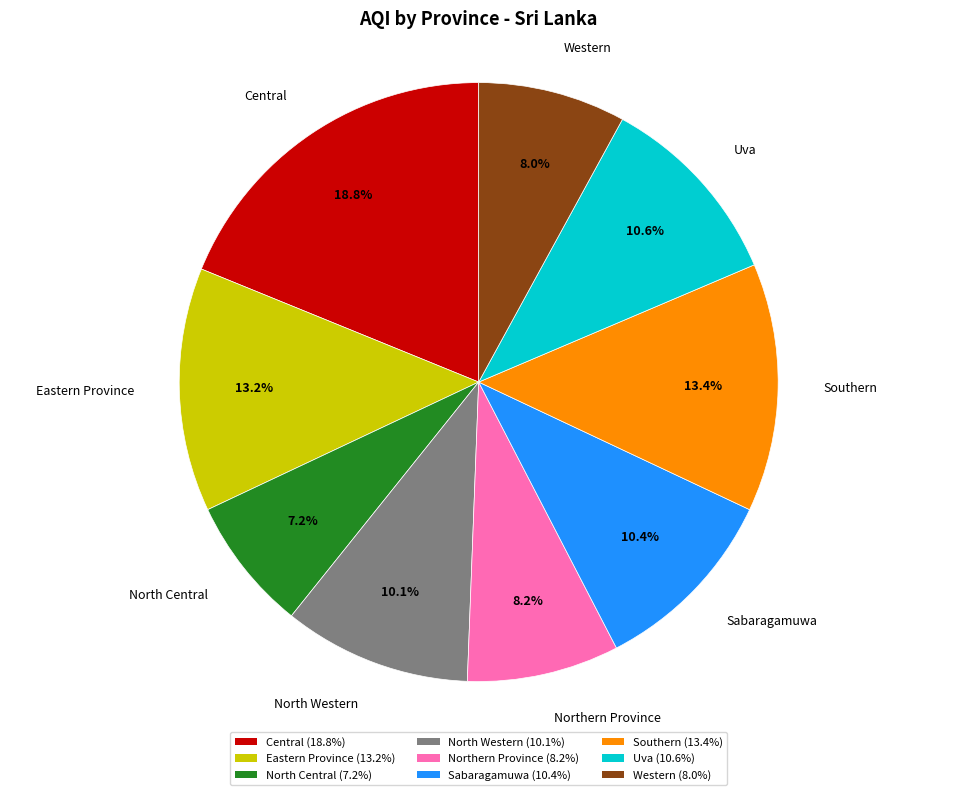

What is the total percentage of Sabaragamuwa and North Central?

17.6%